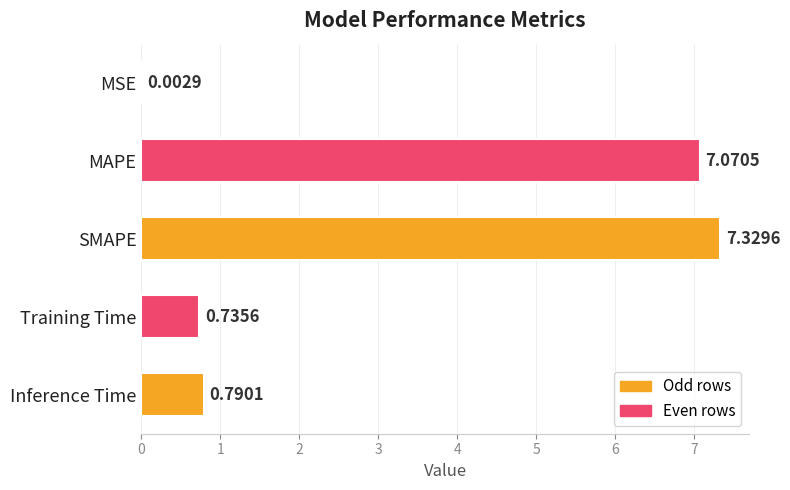

Are the bars horizontal?

Yes